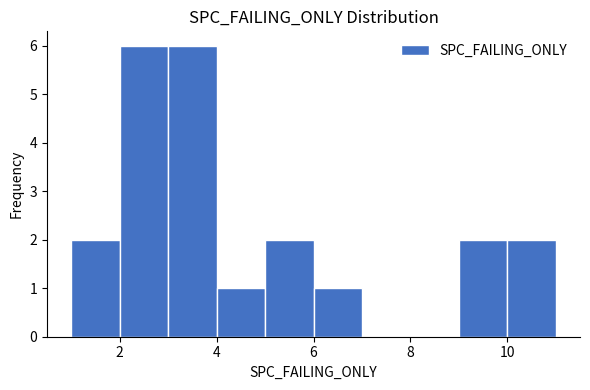

How tall is the bar that spans 1 to 2 on the x-axis? The values are not printed on the chart, so give them approximately, as read against the axis.

2